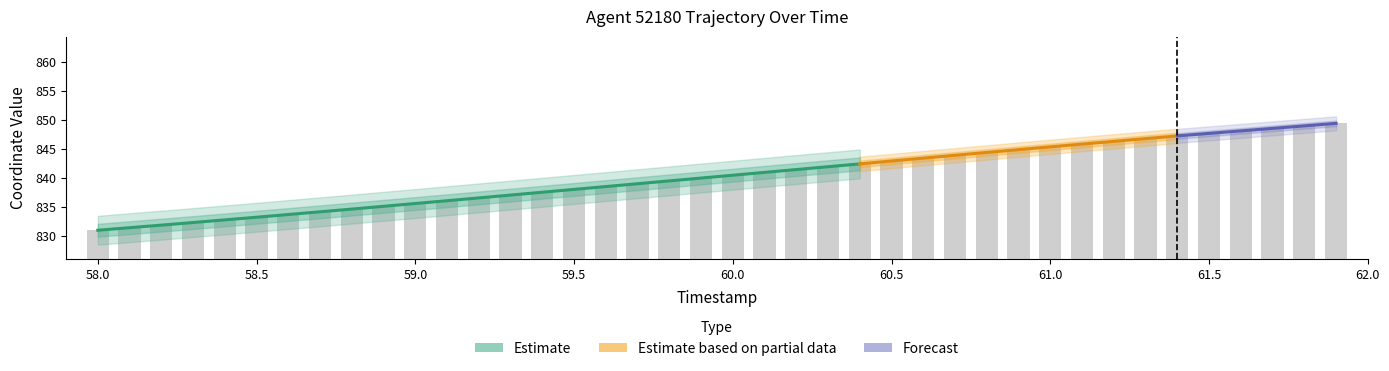

How many bars are there in total?

40